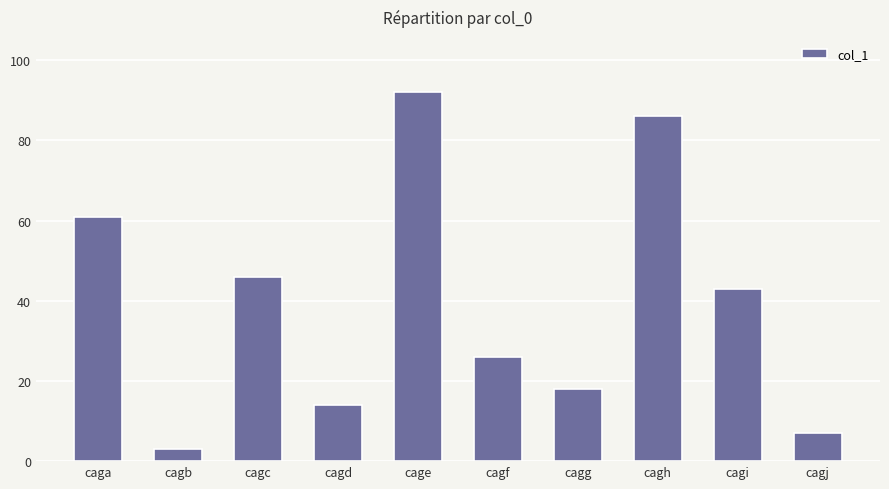

List the labels in order of value, smallest first.

cagb, cagj, cagd, cagg, cagf, cagi, cagc, caga, cagh, cage